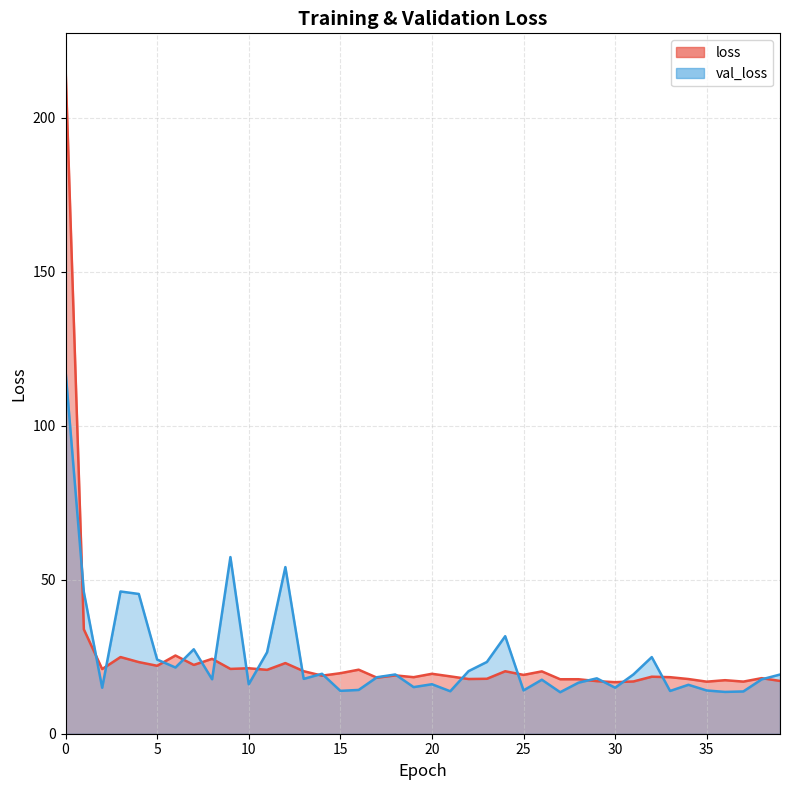

Rank the series by their maximum value, from highest to lowest.

loss, val_loss